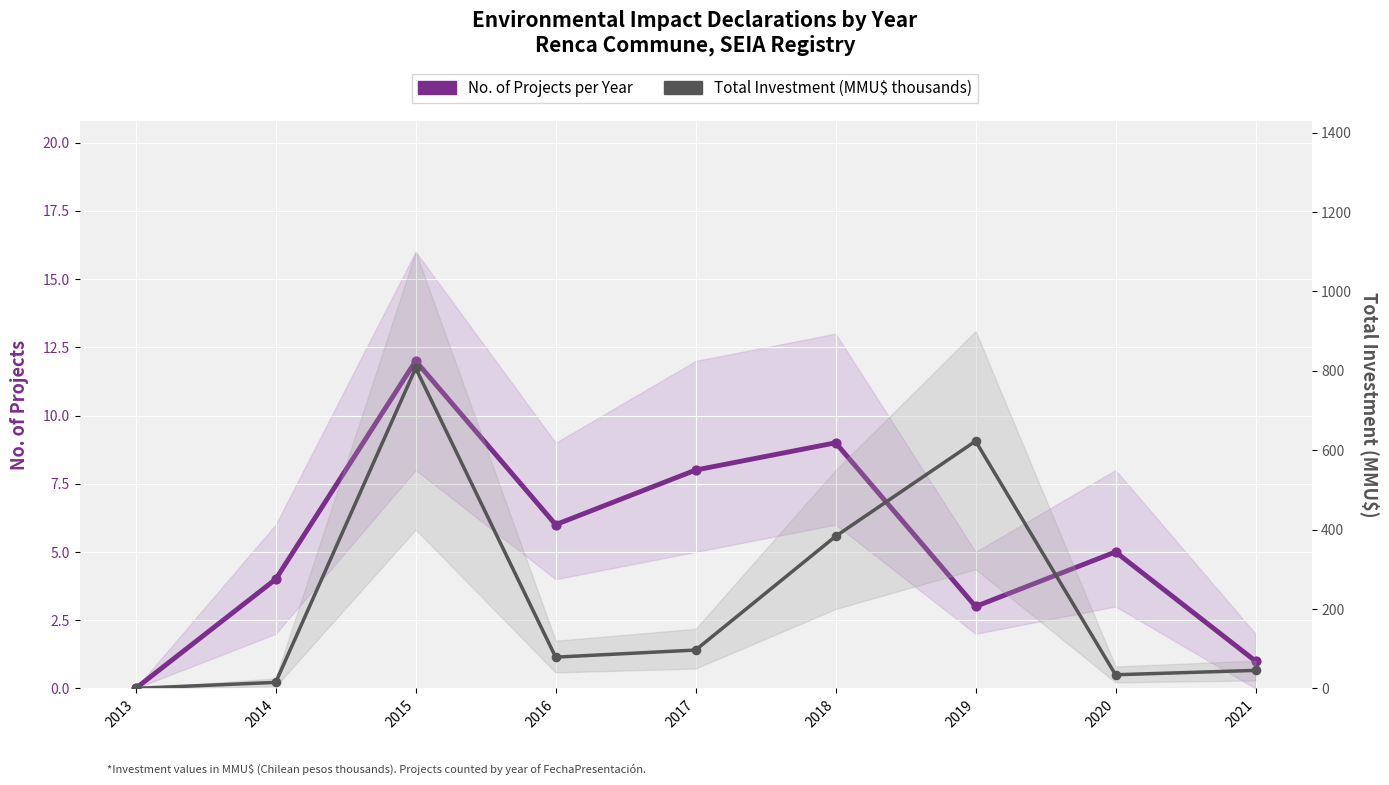

What is the total value across all series at 2016?

84.6